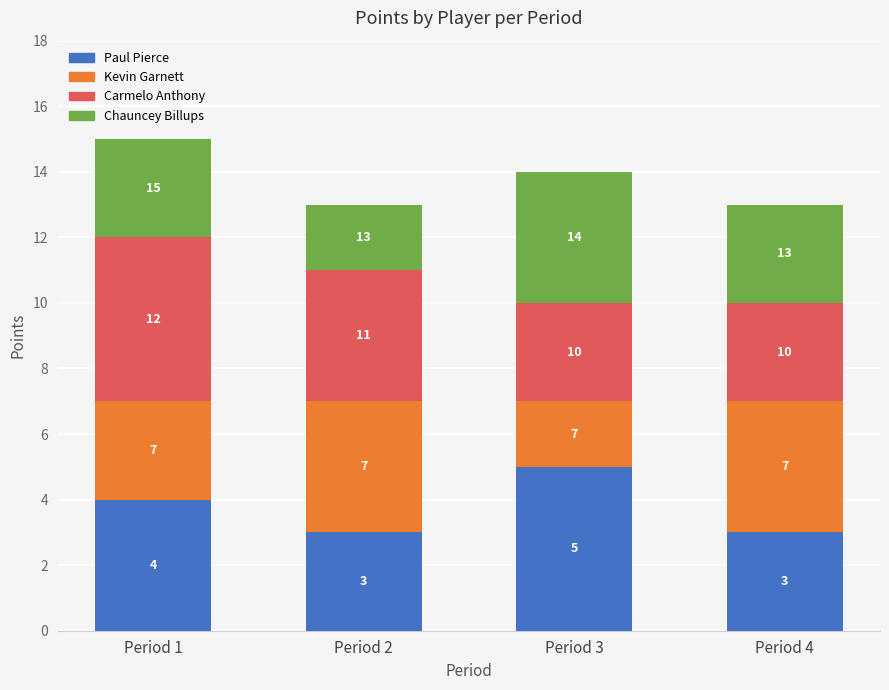

Are the bars horizontal?

No